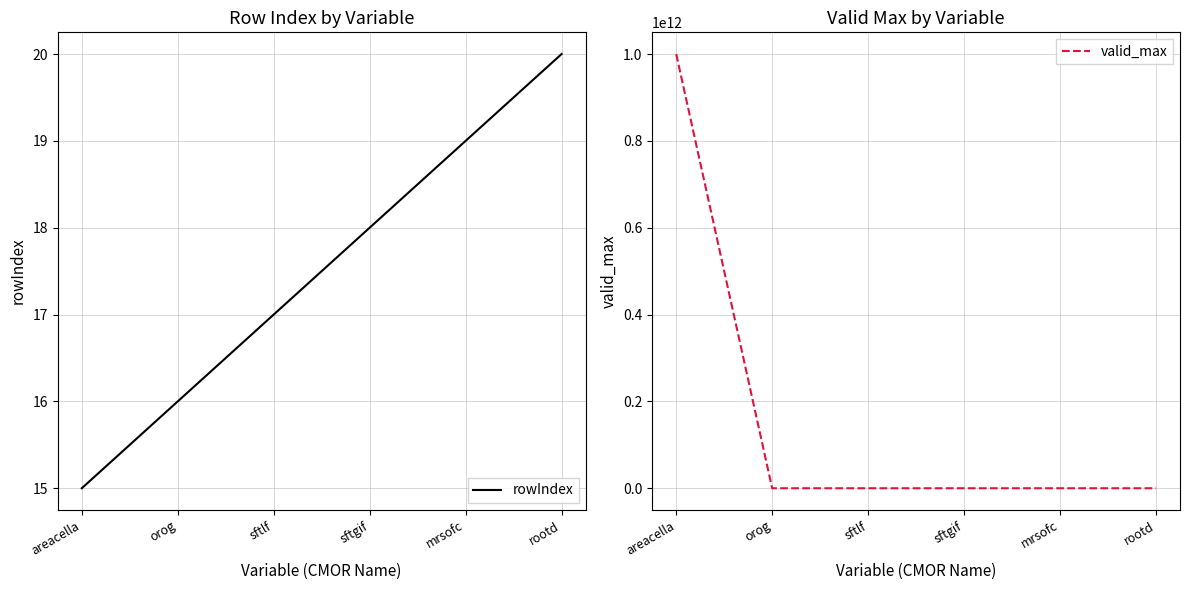

The rowIndex series shows 31 at sftgif. True or false?

False